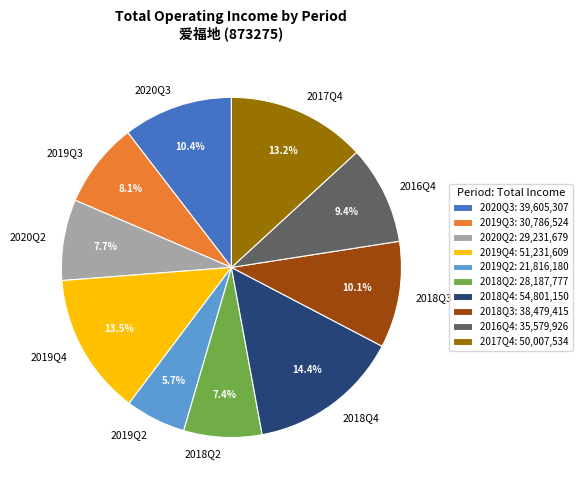

Count the number of slices in the pie.

10